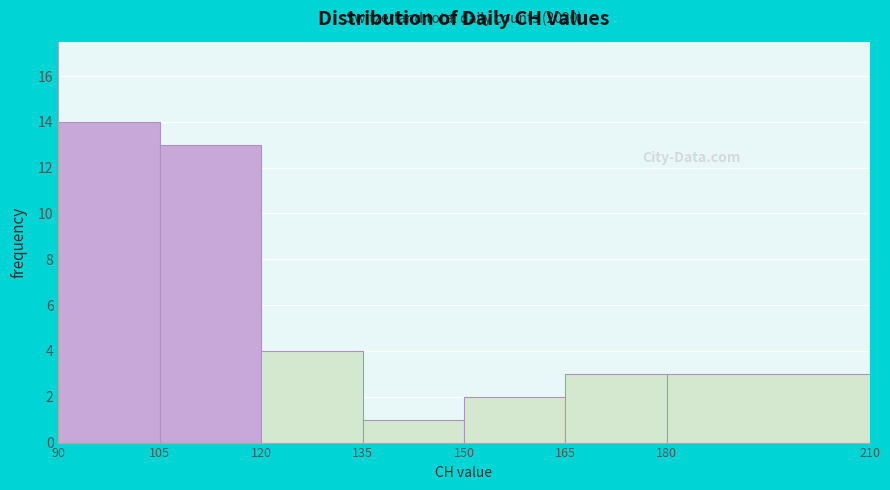

Which range on the x-axis has the tallest bar?

90 to 105